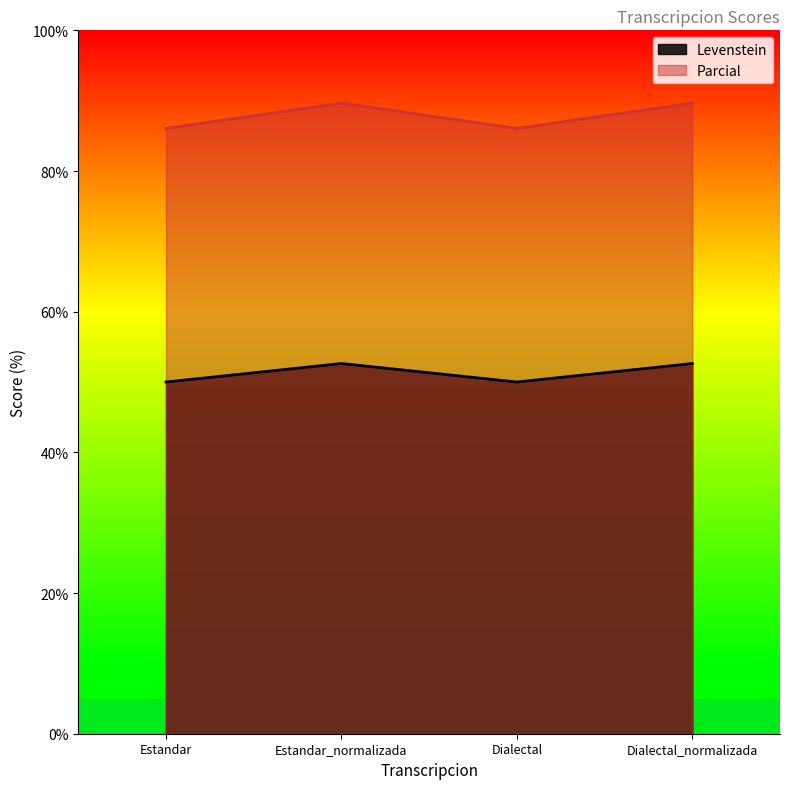

Which series changed the most between Dialectal and Dialectal_normalizada?

Parcial